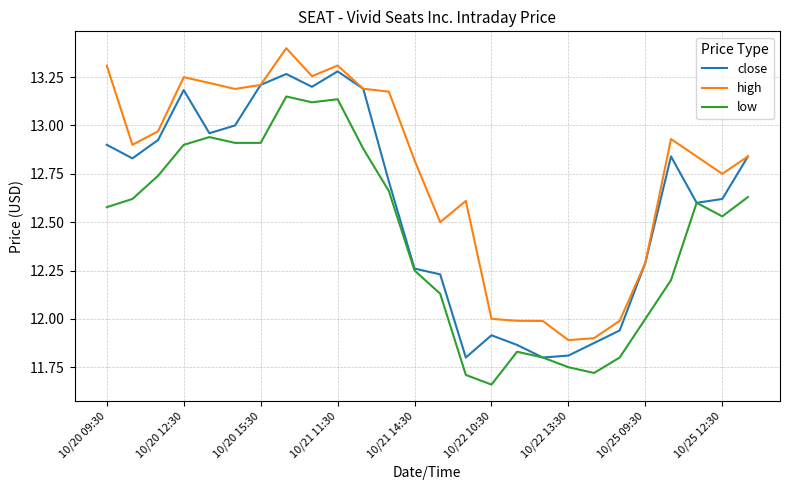

Which series has the largest total across all categories?

high